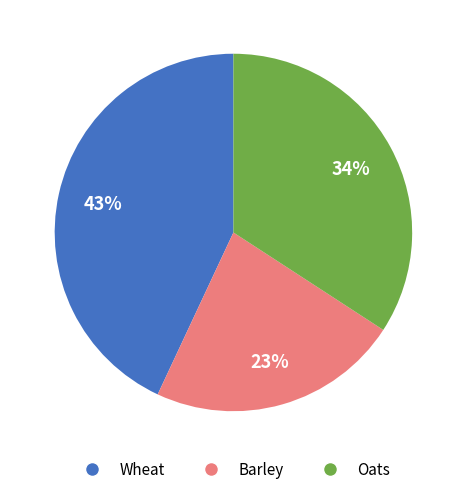

True or false: Oats accounts for 49% of the total.

False